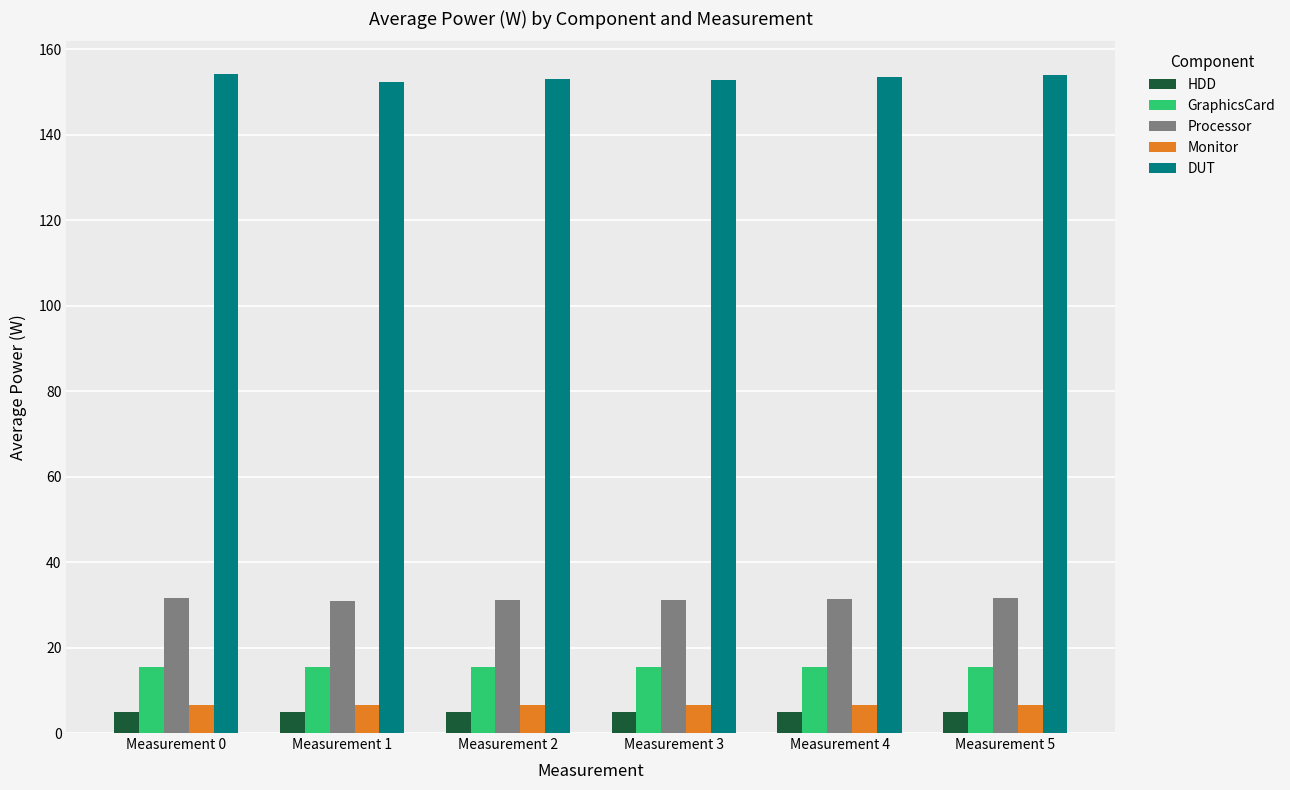

Is the value of Processor at Measurement 4 greater than the value of DUT at Measurement 0?

No